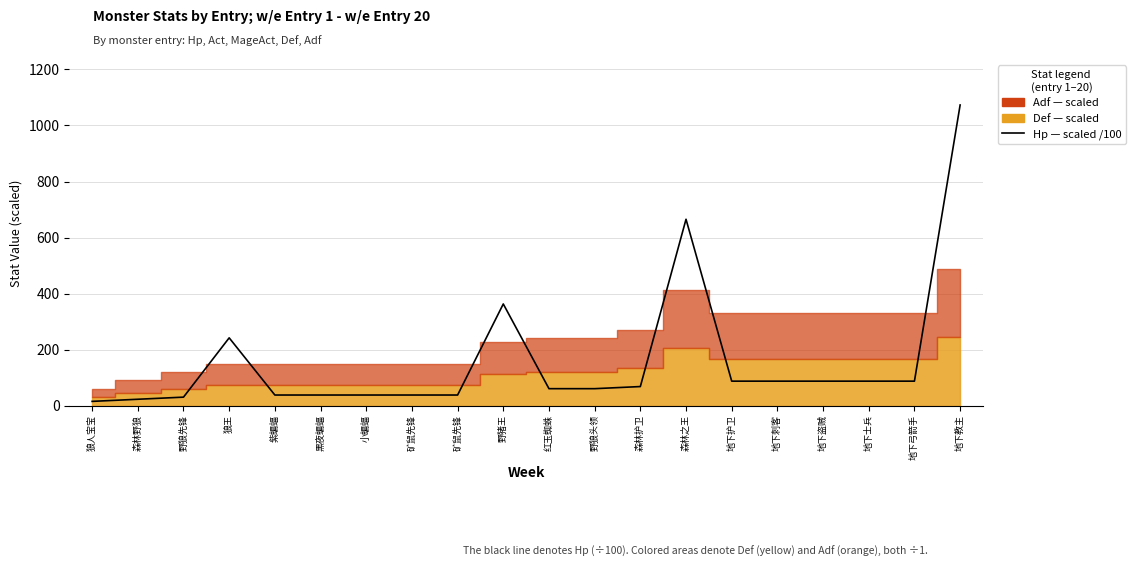

Rank the categories by value from lowest to highest.

狼人宝宝, 森林野狼, 野狼先锋, 紫蝙蝠, 黑夜蝙蝠, 小蝙蝠, 矿鼠先锋, 矿鼠先锋, 红玉蜘蛛, 野狼头领, 森林护卫, 地下护卫, 地下刺客, 地下盗贼, 地下士兵, 地下弓箭手, 狼王, 野猪王, 森林之王, 地下教主